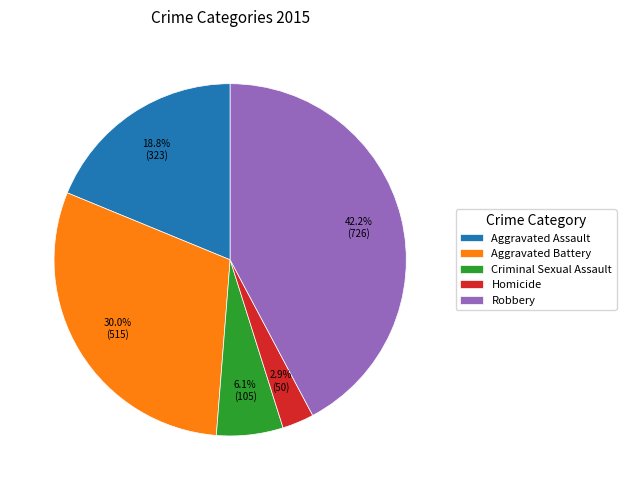

To the nearest percent, what is the average slice percentage?

20%